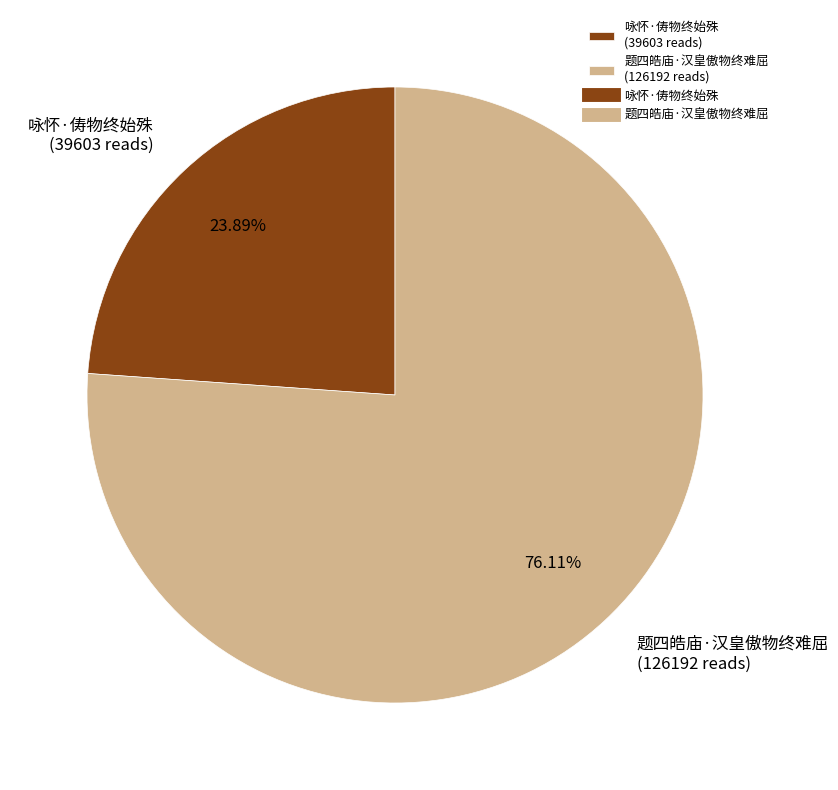

Which slice represents more than half of the pie?

题四皓庙·汉皇傲物终难屈